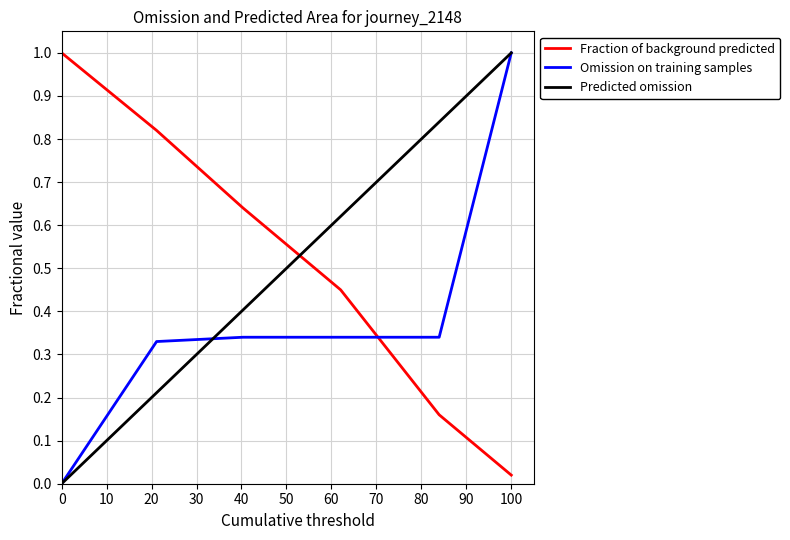

How many lines are shown in the chart?

3